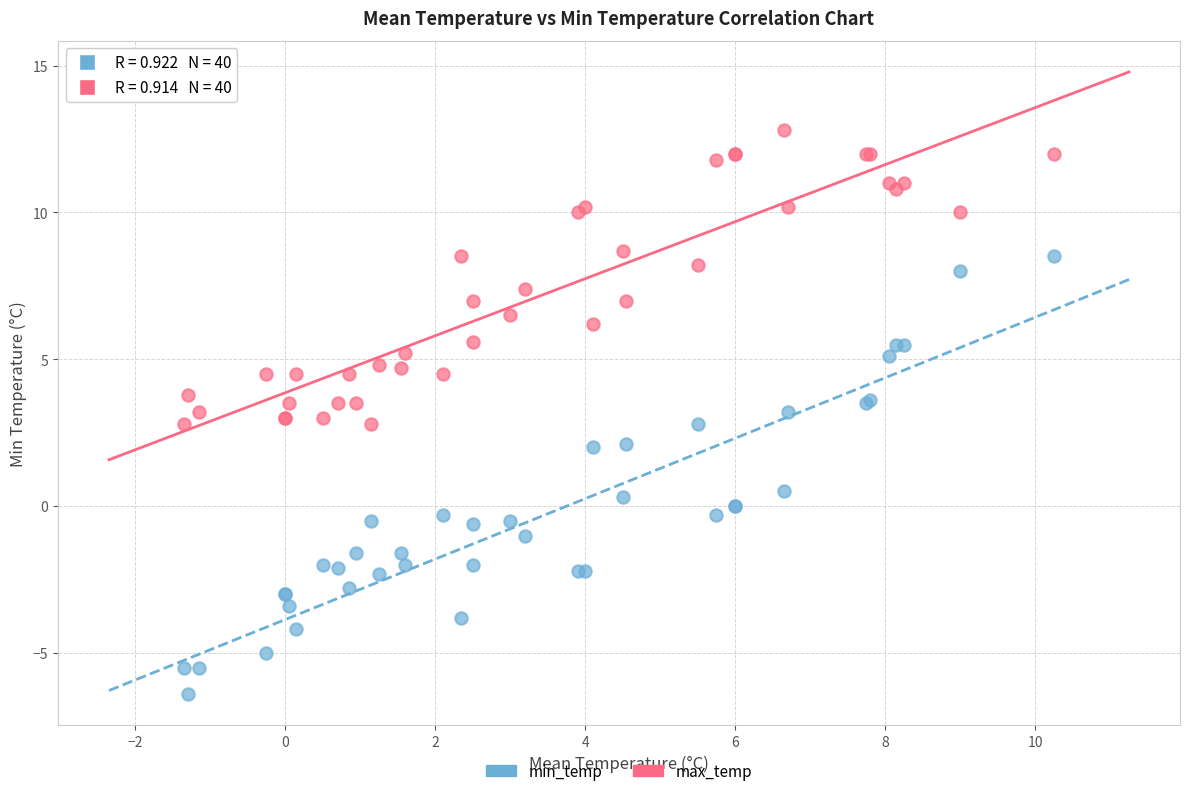

Which series reaches the minimum Y coordinate?

min_temp